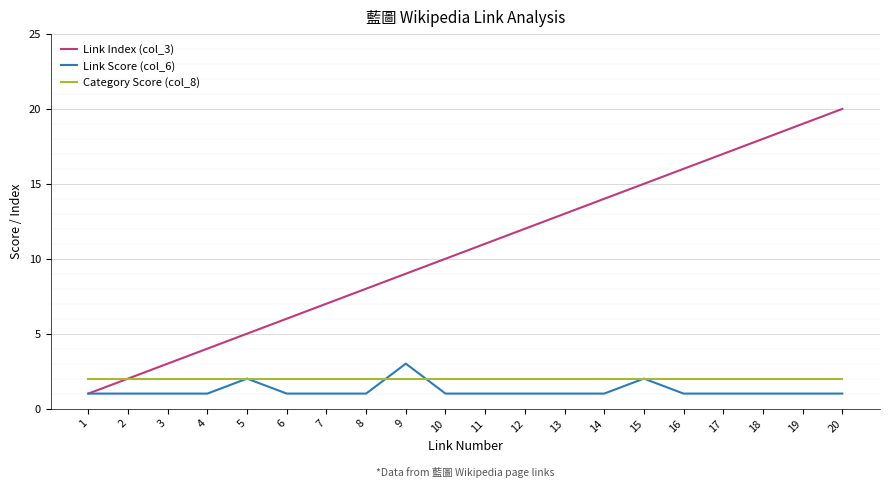

What is the difference between the maximum and minimum values in the Link Index (col_3) series?

19